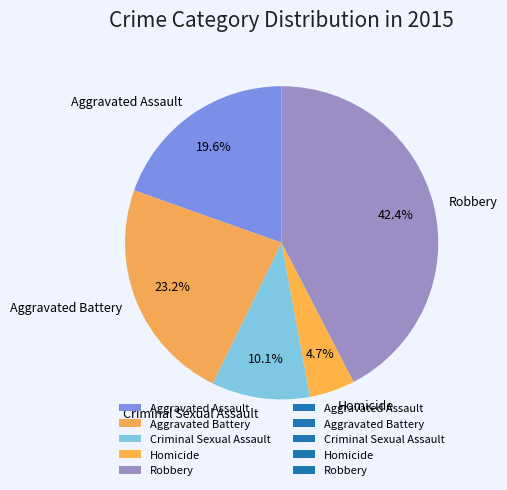

Is there any slice that represents more than half of the pie?

No